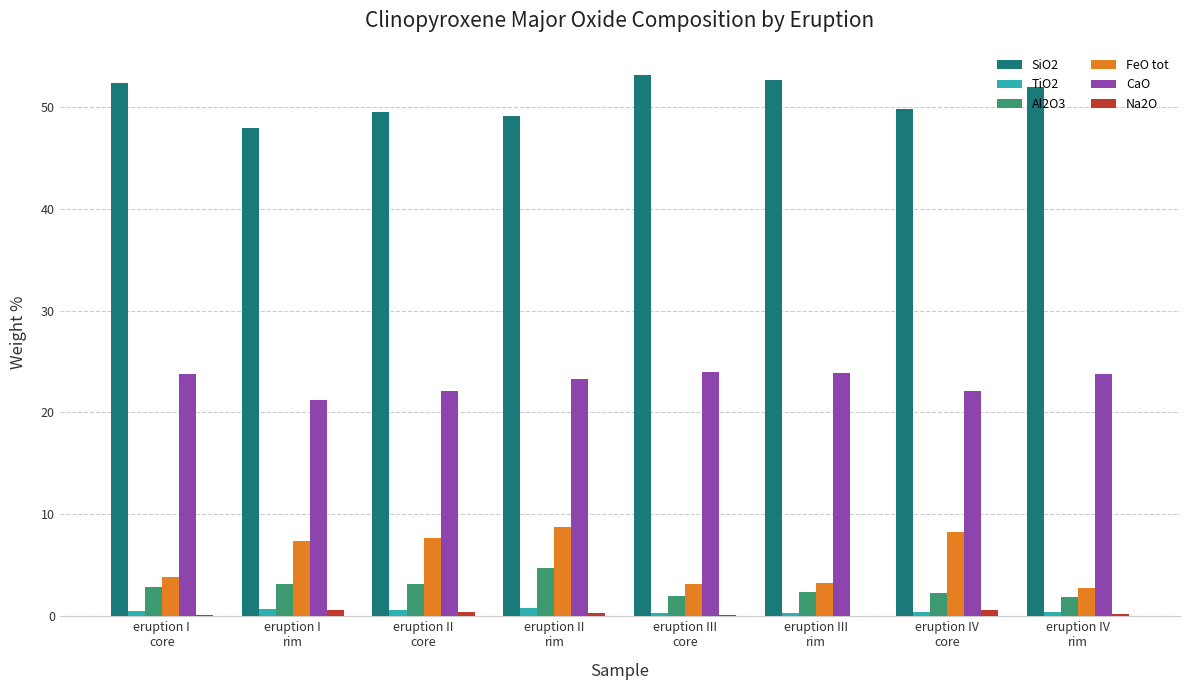

Are the bars grouped side by side (vs. stacked)?

Yes